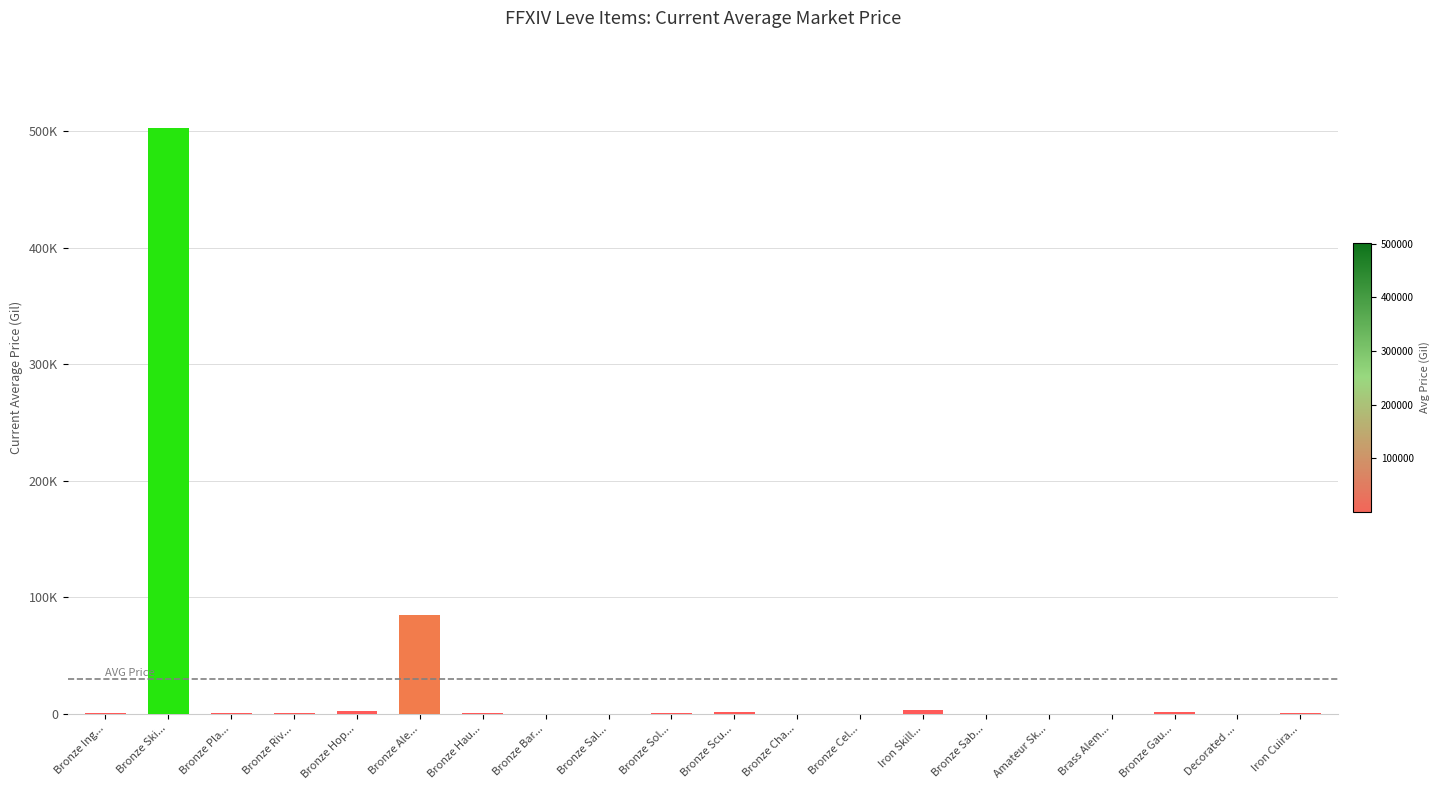

List the labels in order of value, largest first.

Bronze Ski..., Bronze Ale..., Iron Skill..., Bronze Hop..., Bronze Scu..., Bronze Gau..., Bronze Riv..., Bronze Ing..., Iron Cuira..., Bronze Hau..., Bronze Pla..., Bronze Sol..., Bronze Sal..., Bronze Bar..., Bronze Cha..., Bronze Cel..., Bronze Sab..., Amateur Sk..., Brass Alem..., Decorated ...